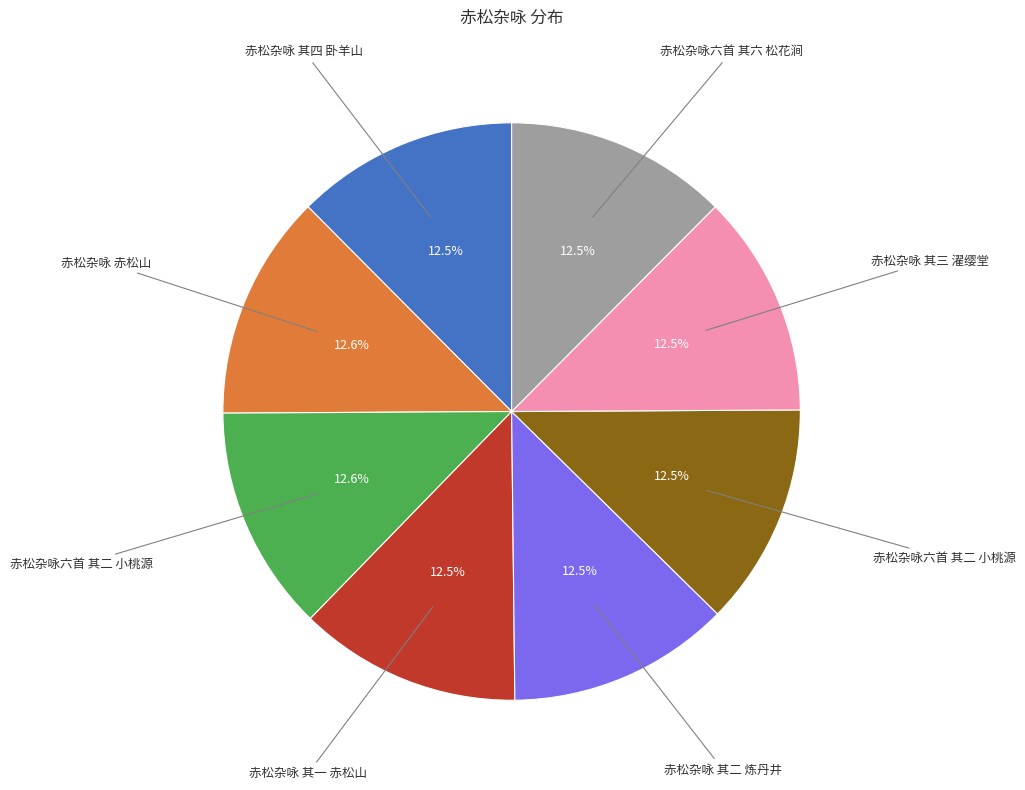

Does any single category account for the majority?

No